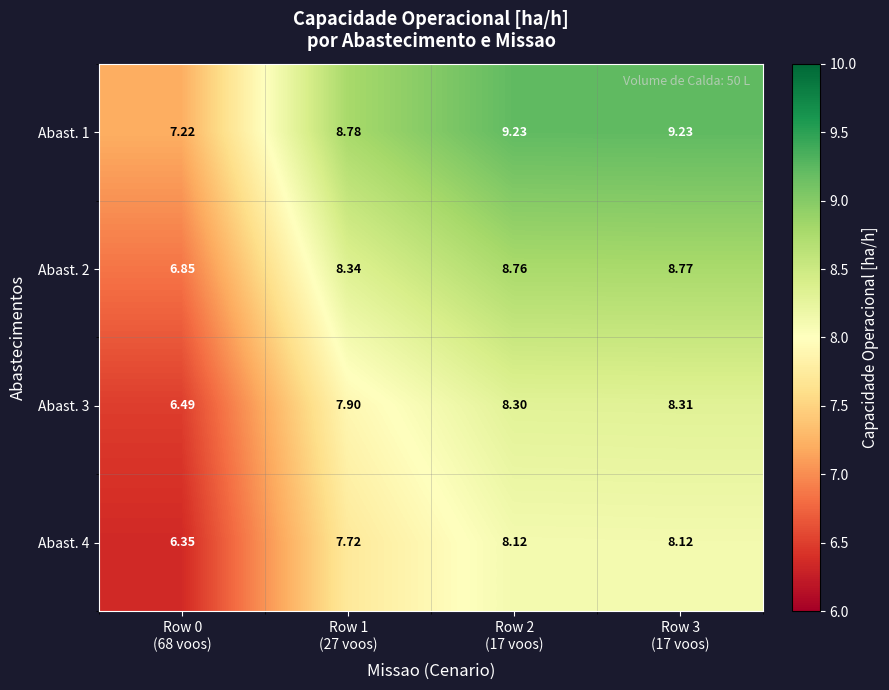

What is the maximum value shown in the chart?

9.2